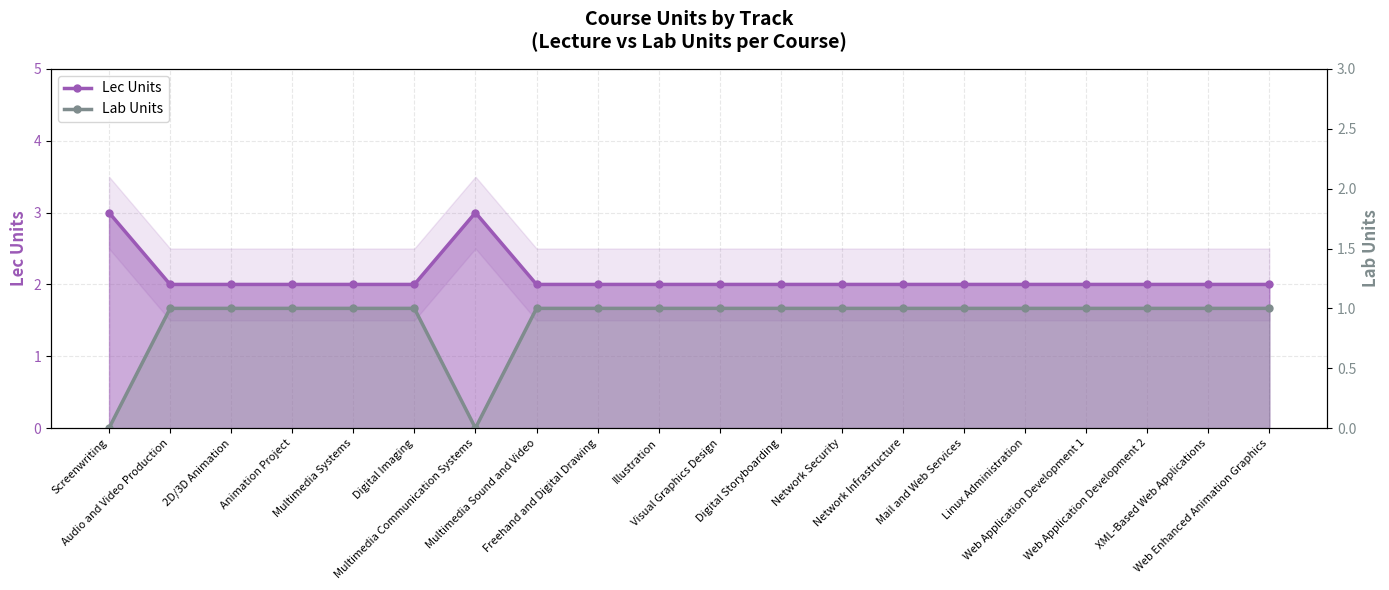

How many series are shown in this chart?

2